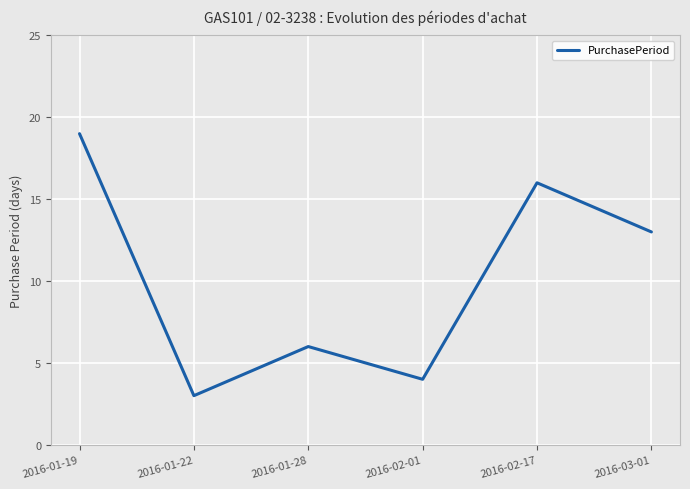

What is the difference between the second highest and second lowest values?

12